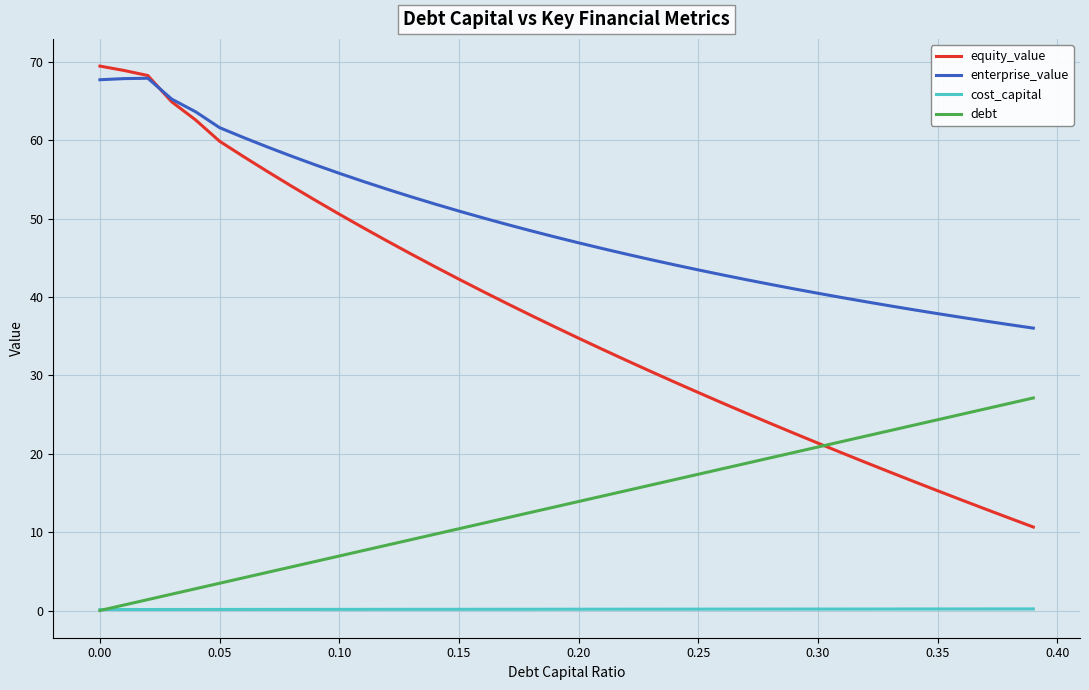

True or false: enterprise_value and debt intersect in this chart.

False